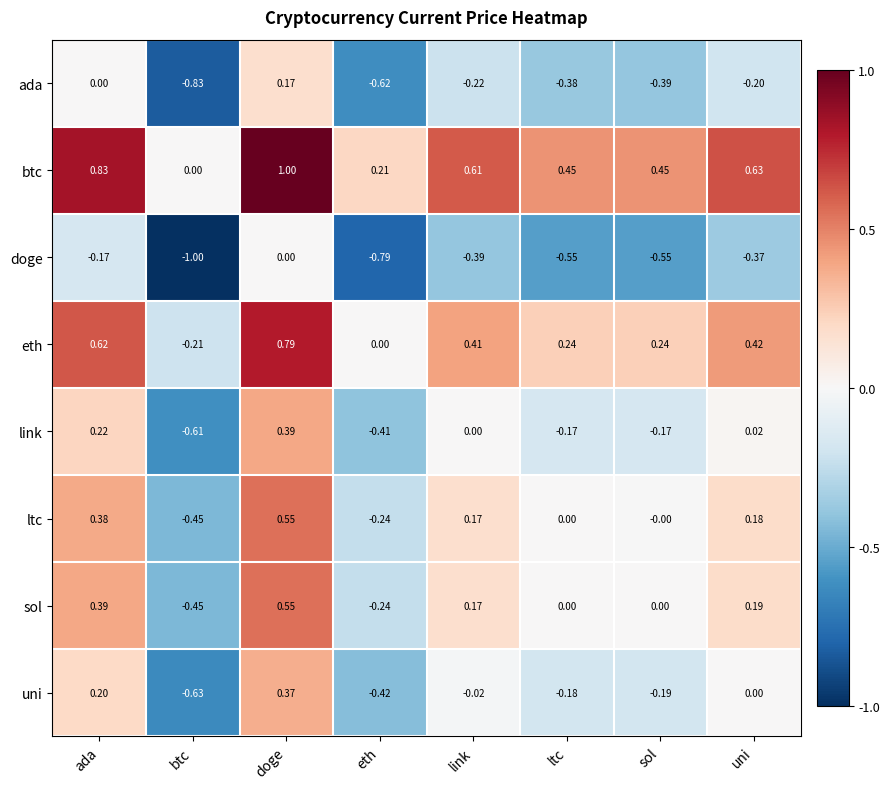

Where does the uni series first go above 0?

ada